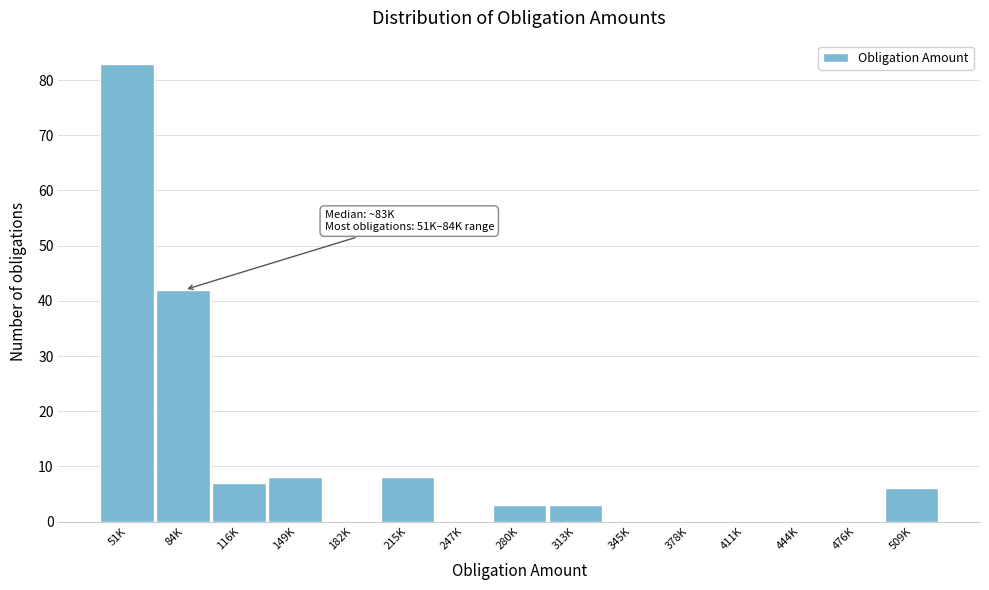

Reading left to right, list all the values displayed in this chart.

51K=83	84K=42	116K=7	149K=8	182K=0	215K=8	247K=0	280K=3	313K=3	345K=0	378K=0	411K=0	444K=0	476K=0	509K=6